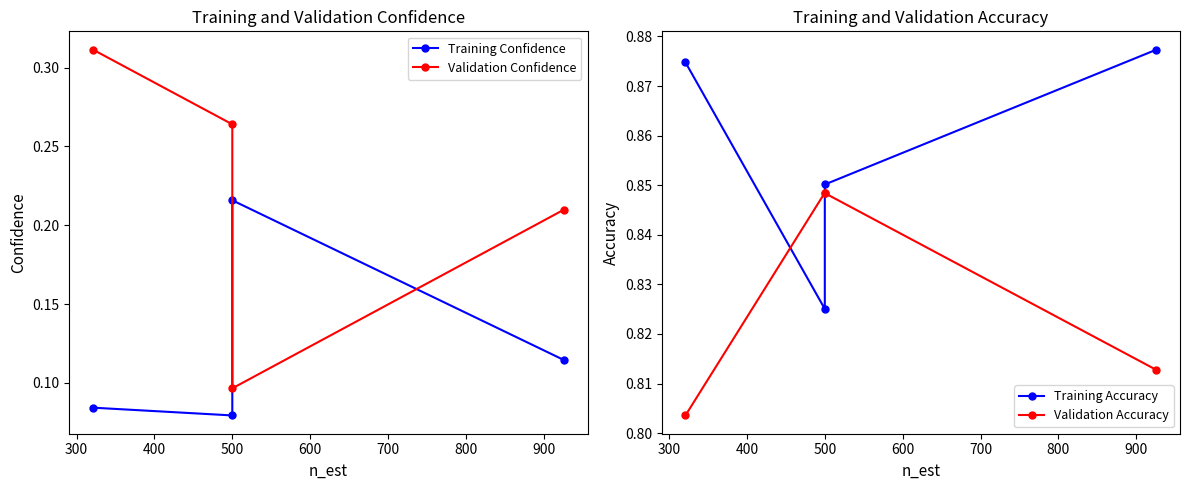

True or false: Validation Confidence and Training Accuracy cross at least once.

False